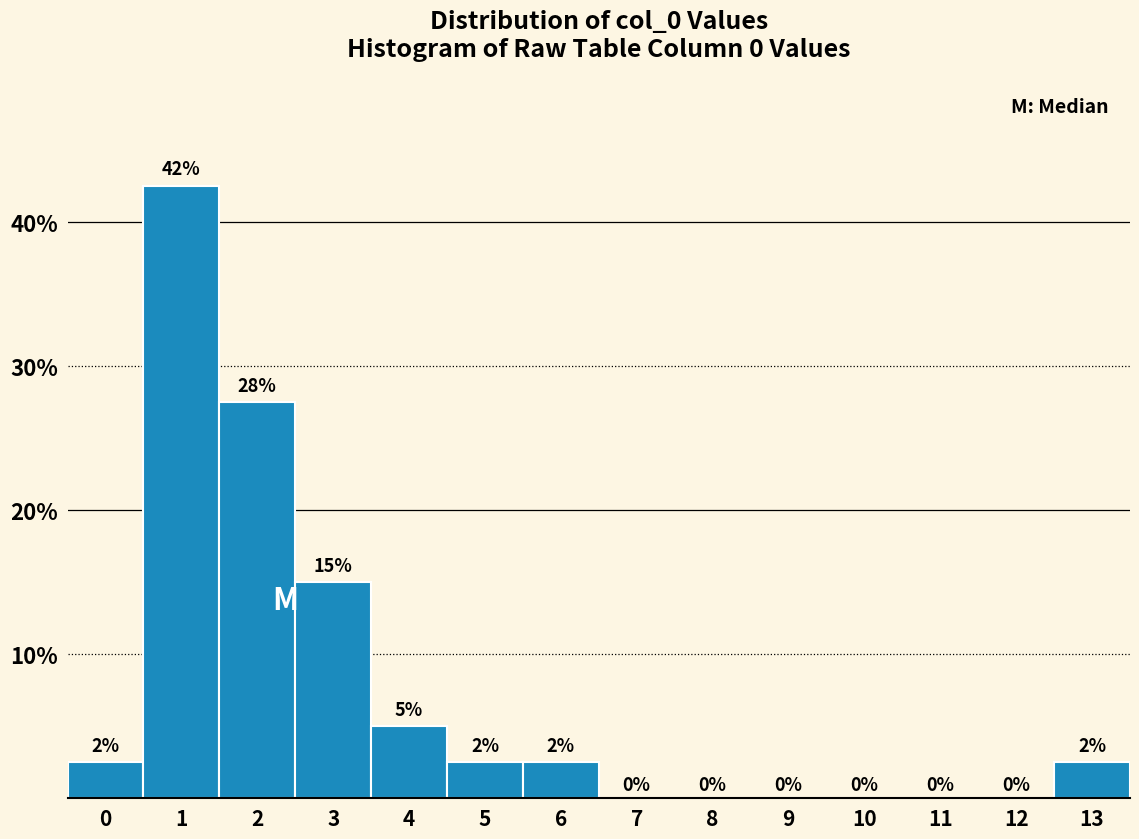

The value at 10 is -27.9. True or false?

False